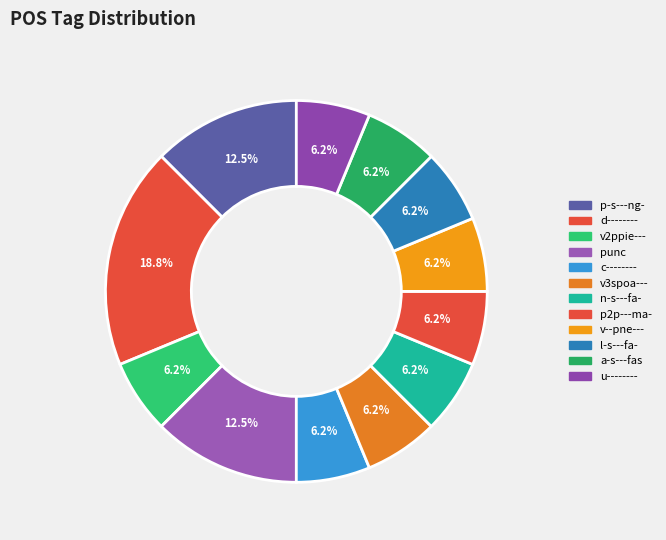

Which category has the biggest portion of the pie?

d--------